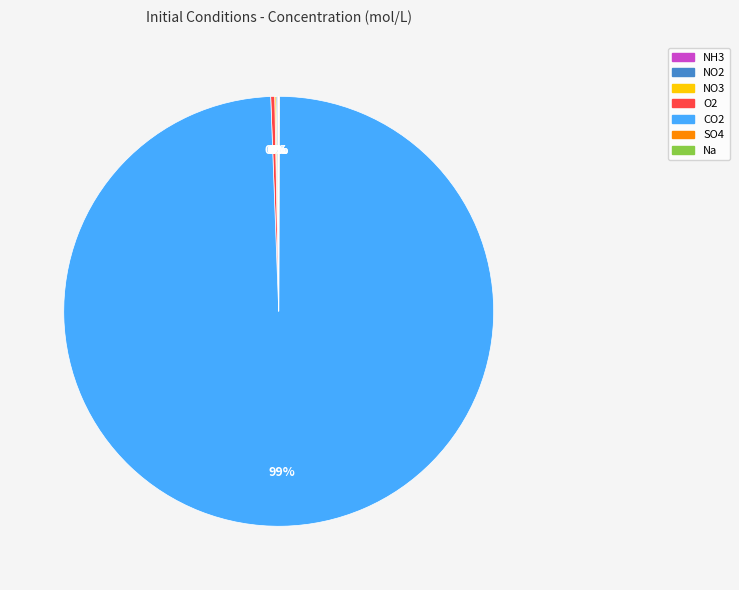

Which slice represents more than half of the pie?

CO2